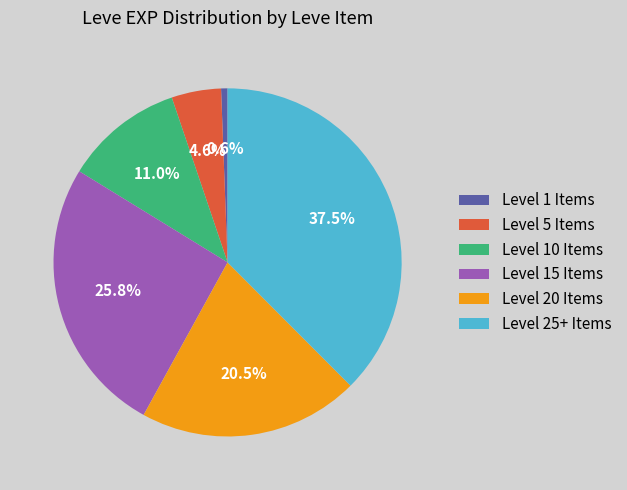

Is there a majority slice in this chart?

No